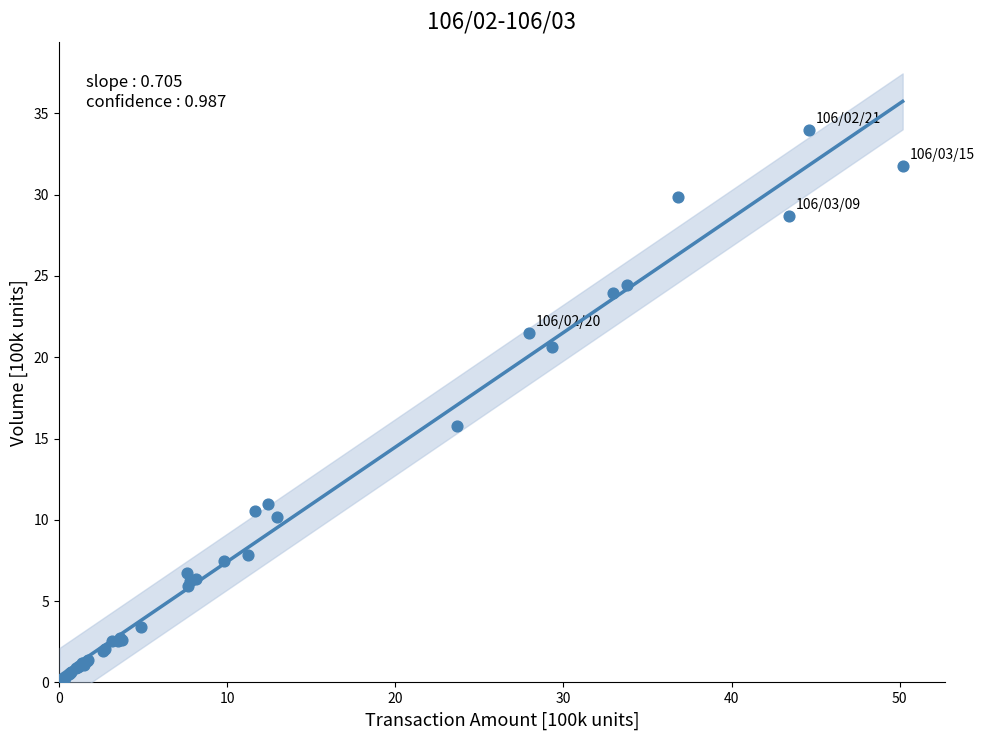

What Y value in the scatter plot is closest to 17?

15.8